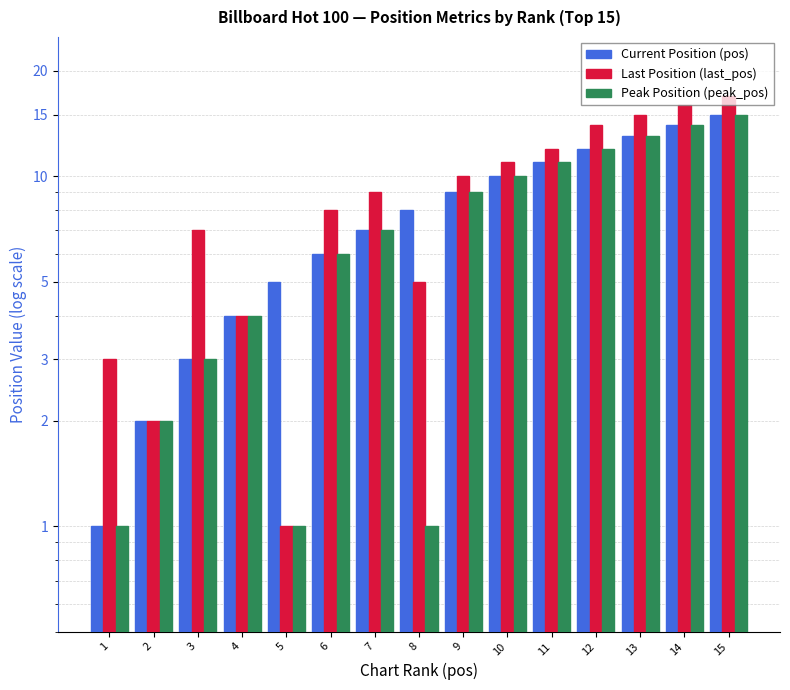

Where does the pos series first go above 8?

9